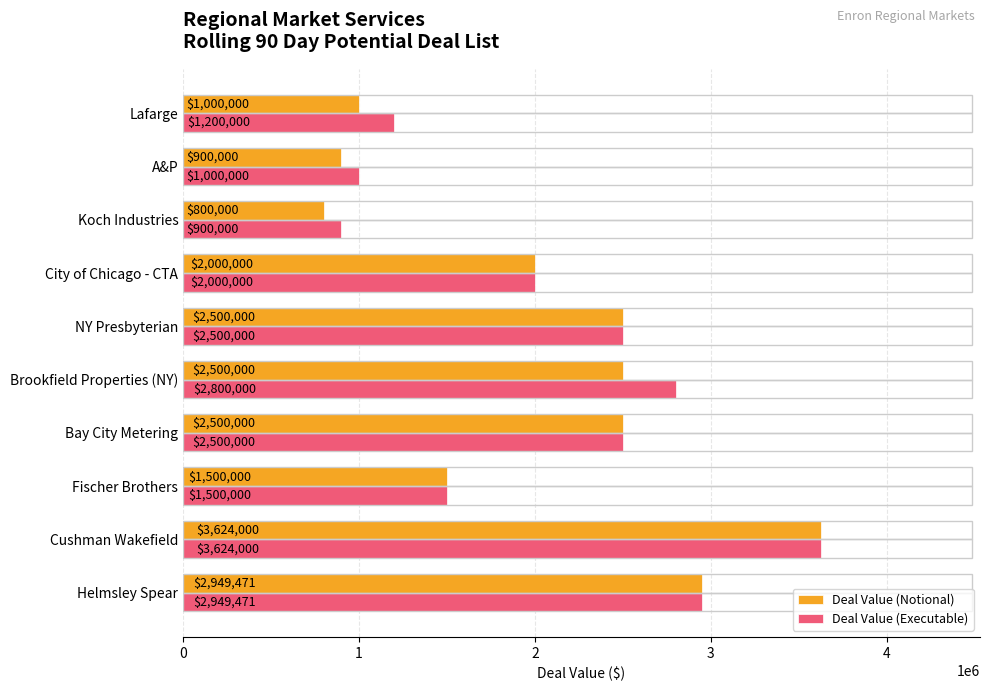

Where is Deal Value (Notional) nearest to the value 2212000?

City of Chicago - CTA